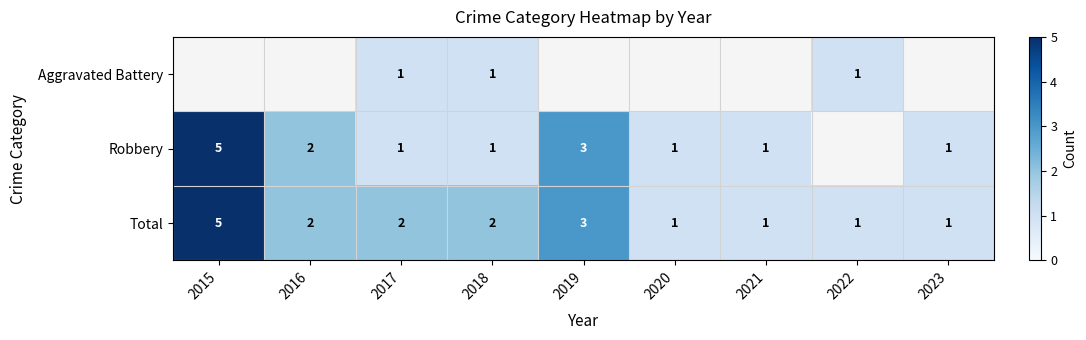

What is the difference between the Total values at 2015 and 2023?

4